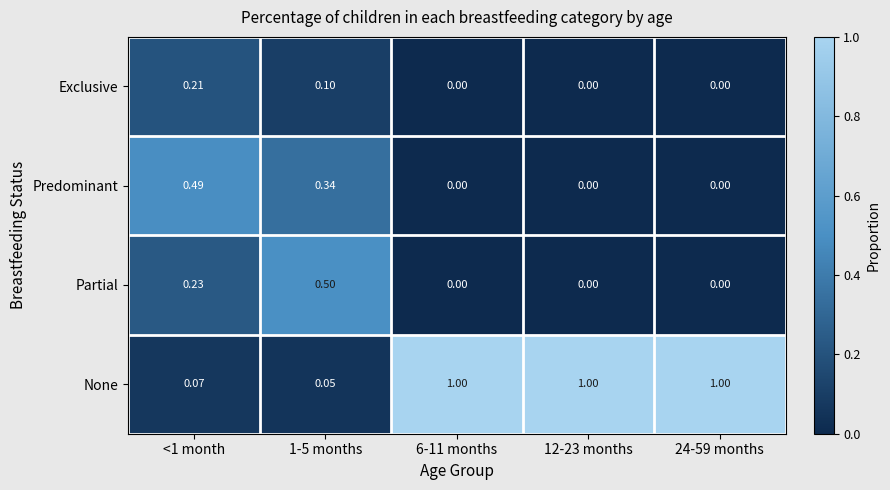

Which series has the widest spread of values?

None